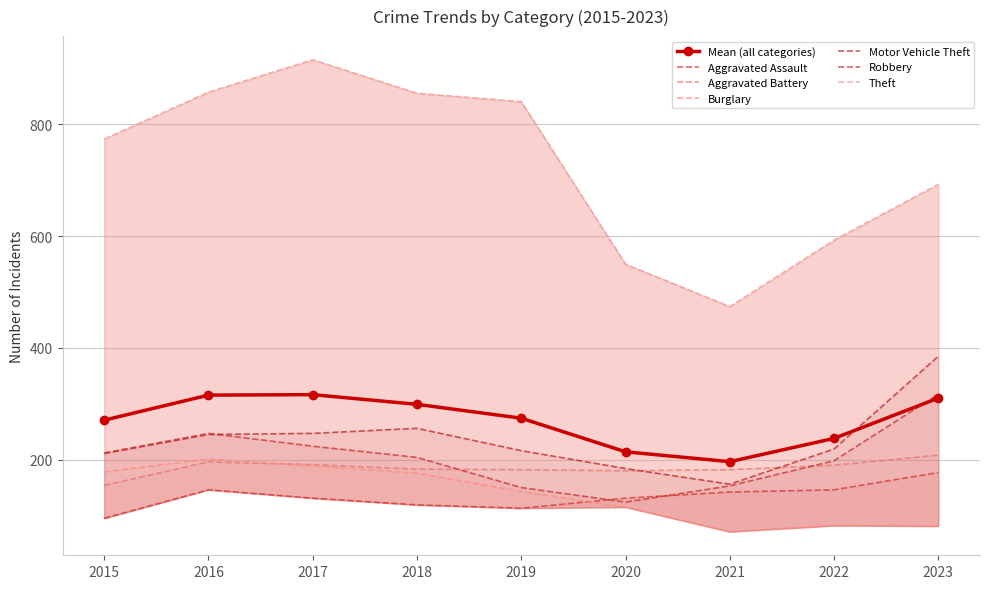

How many values in the Robbery series are below 204?

4